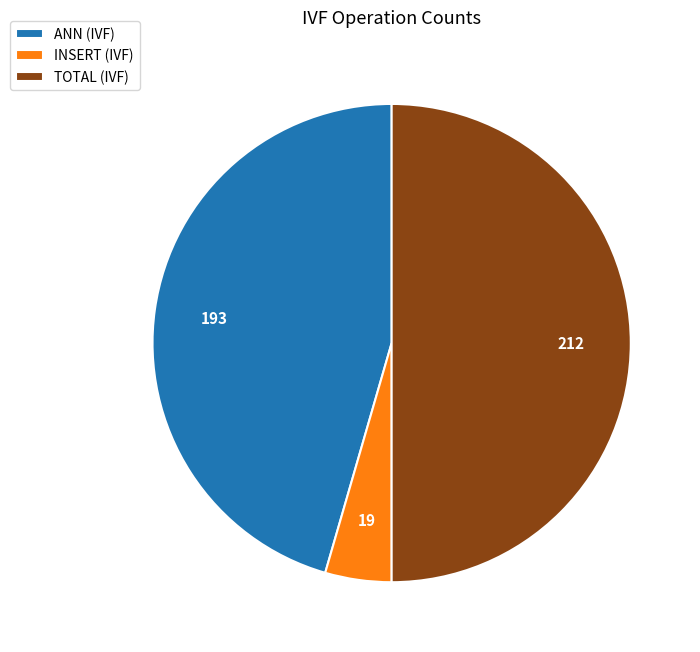

Is it true that TOTAL is 50% of the pie?

True